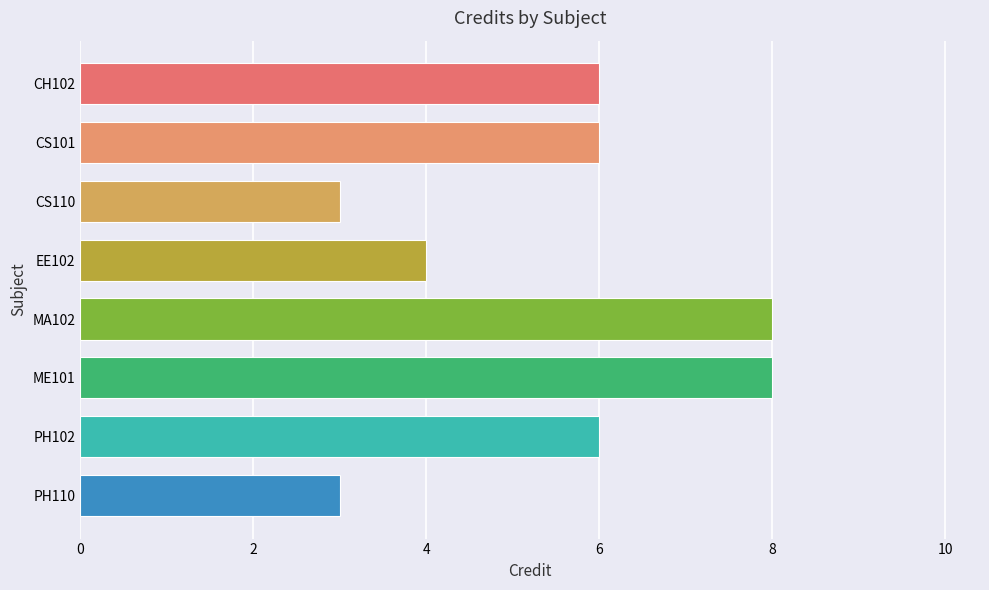

What is the minimum value shown in the chart?

3